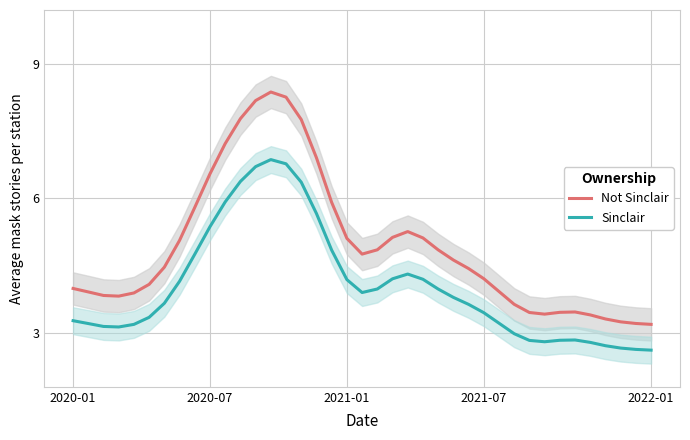

True or false: Sinclair and Not Sinclair cross at least once.

False